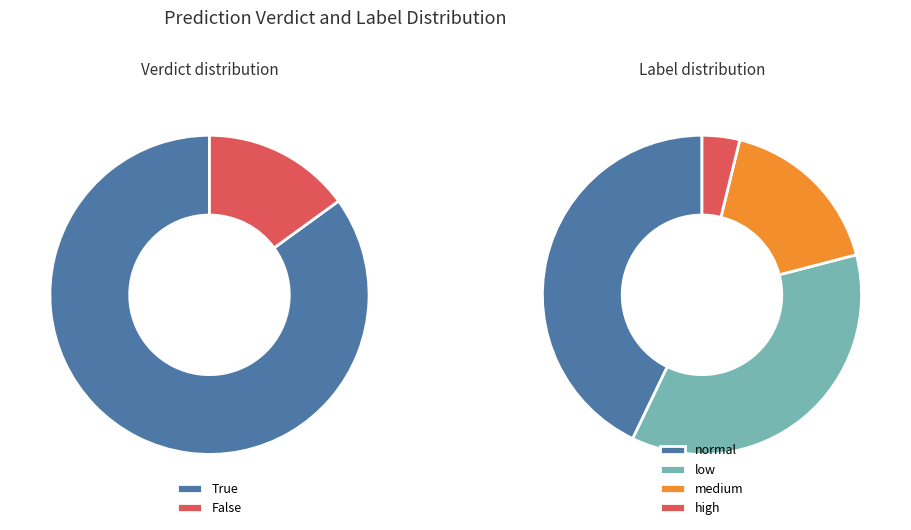

What percentage do medium and low together represent?

51.9%